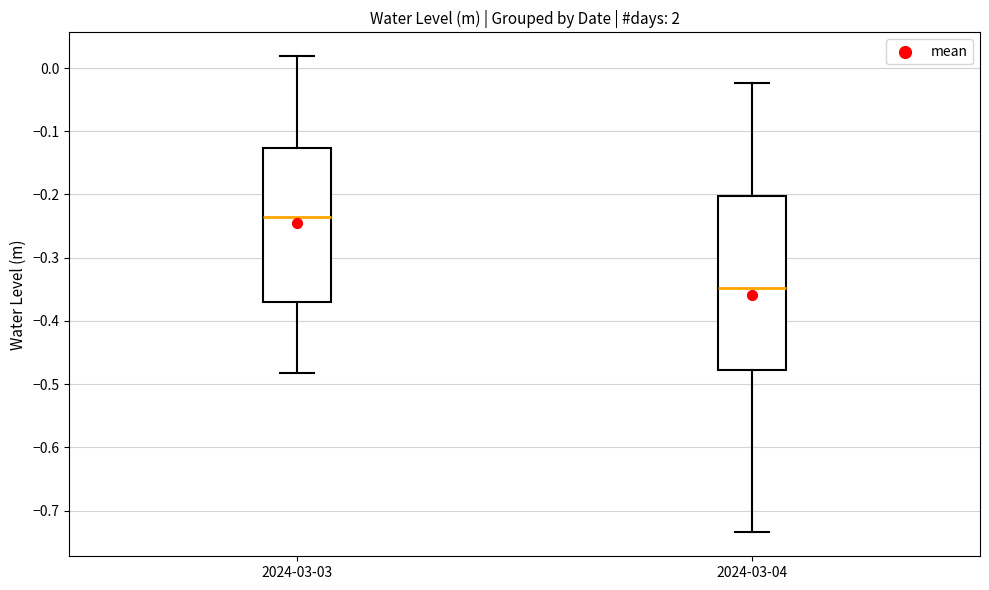

Reading left to right, transcribe this box plot: for each box, give where its median line is, the range the box spans, and where its two whiskers end, as read against the y-axis. The values are not printed on the chart, so give them approximately, as read against the axis.

2024-03-03: median -0.24, box -0.37 to -0.13, whiskers -0.48 to 0.02
2024-03-04: median -0.35, box -0.48 to -0.20, whiskers -0.73 to -0.02